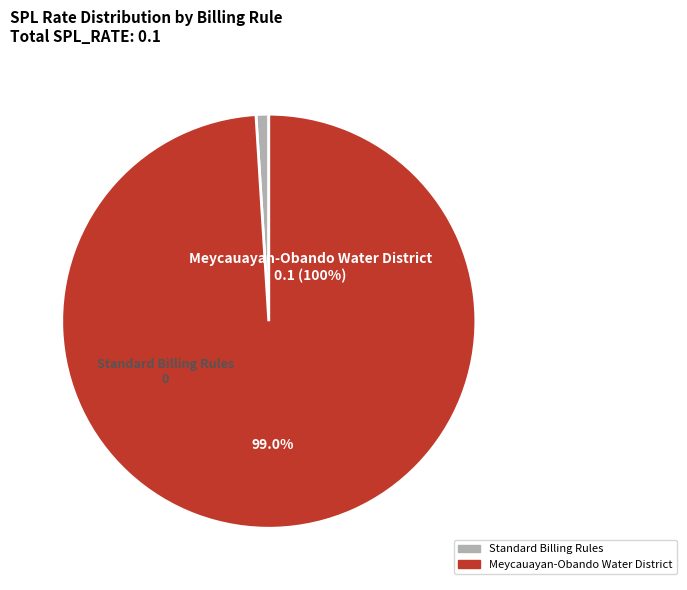

What percentage is the Meycauayan-Obando Water District slice, to the nearest percent?

100%